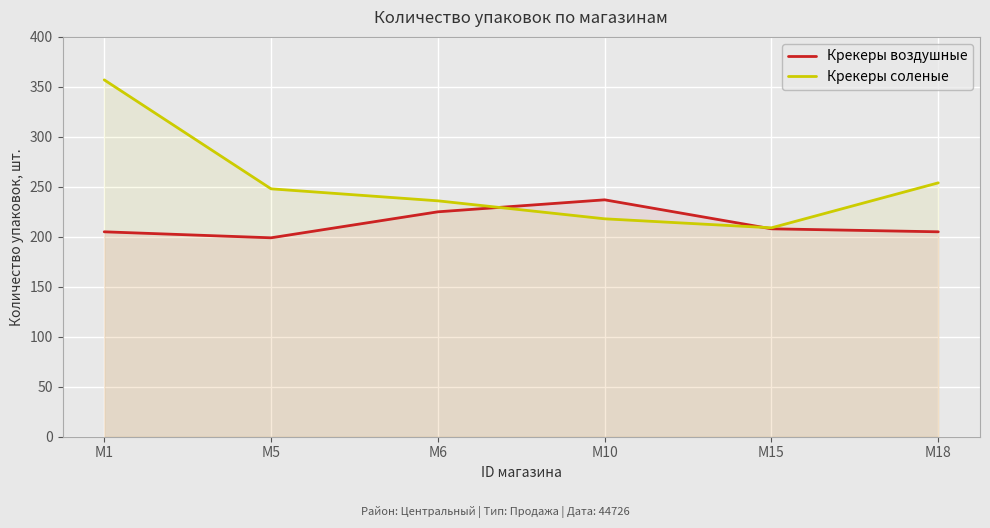

True or false: Крекеры воздушные has a value of 345 at M10.

False